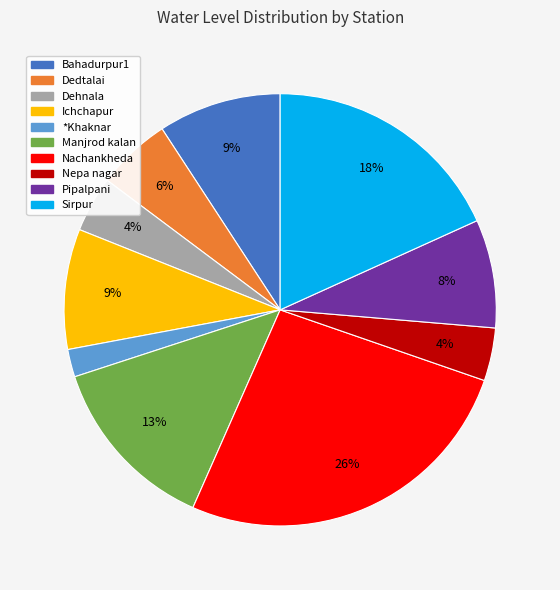

Which has a higher value, Dehnala or Ichchapur?

Ichchapur